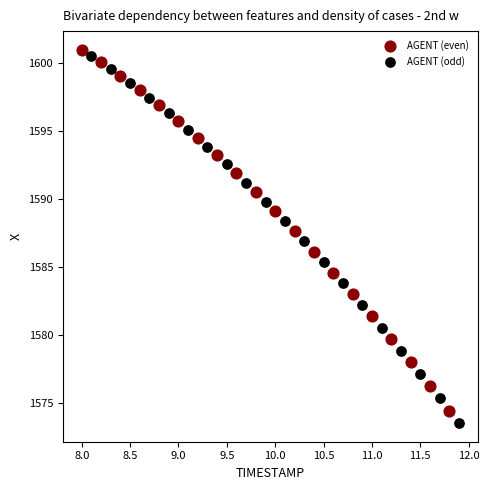

What are all the series names shown in the legend?

AGENT (even), AGENT (odd)